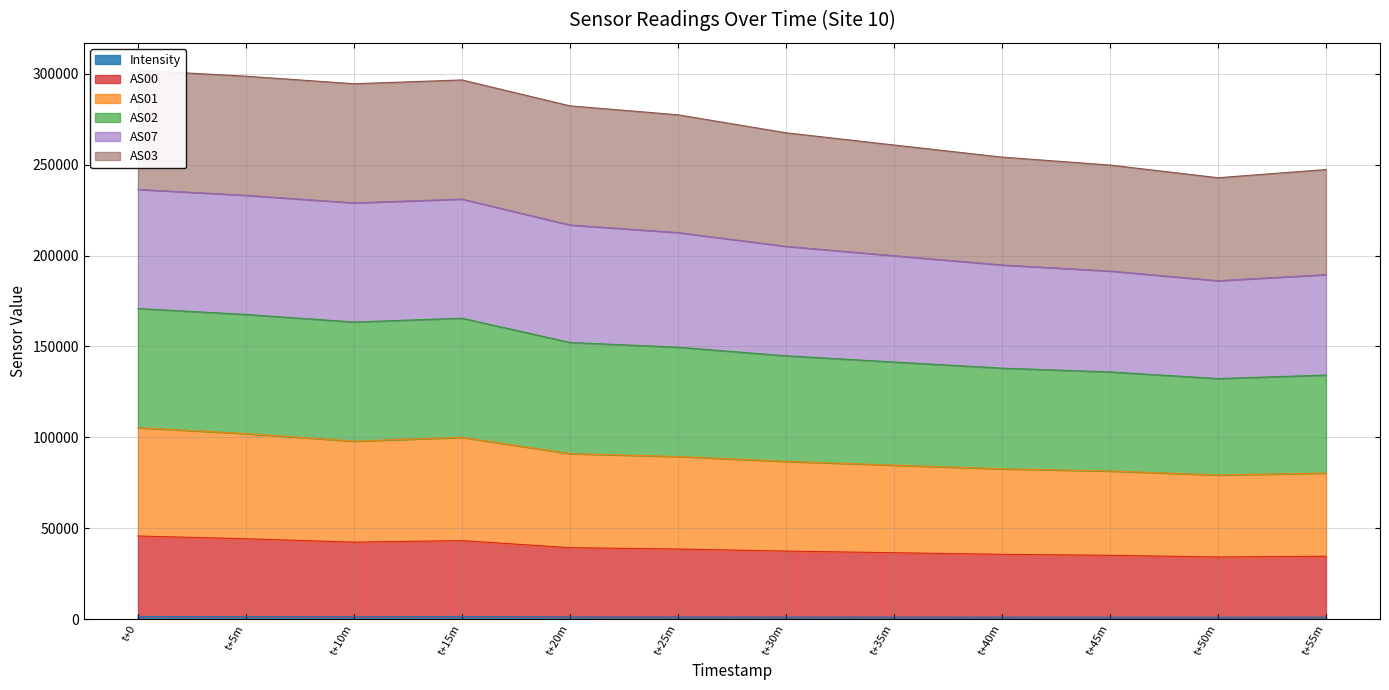

Is it true that AS01 equals 152465.3 at t+25m?

False